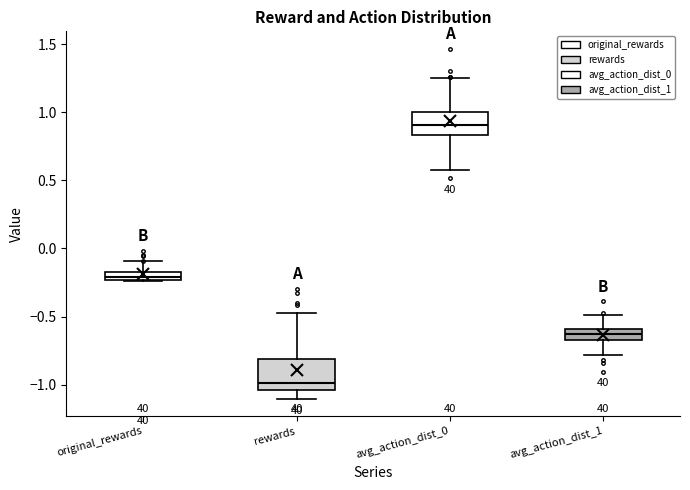

Comparing the boxes themselves (not the whiskers), which one is the tallest?

rewards